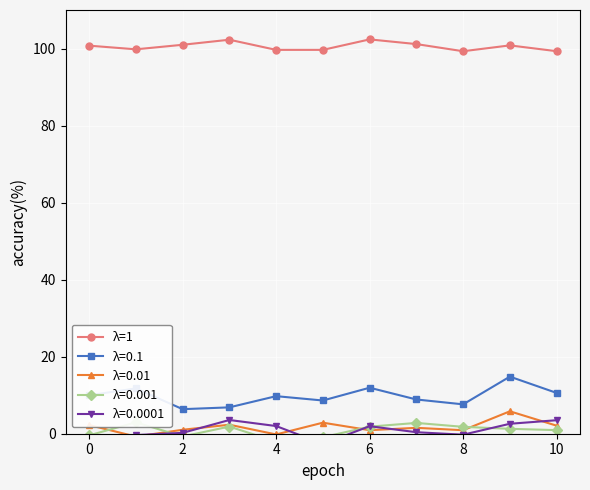

Is this an area chart (filled region under the line)?

No